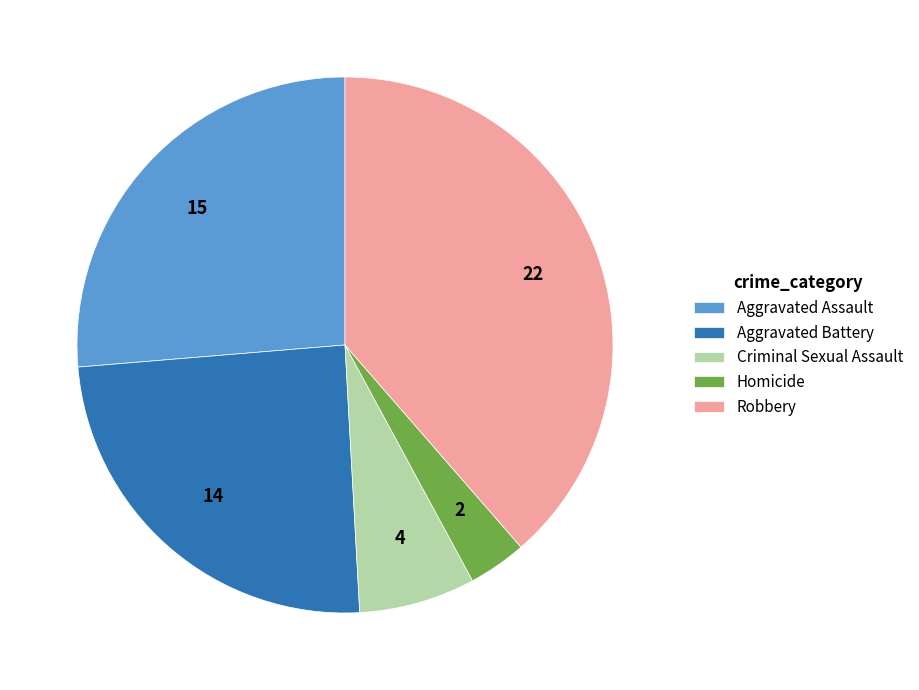

True or false: Criminal Sexual Assault accounts for 1% of the total.

False